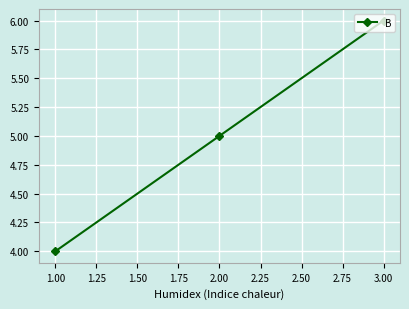

Is it true that the value at 1.00 is 4?

True